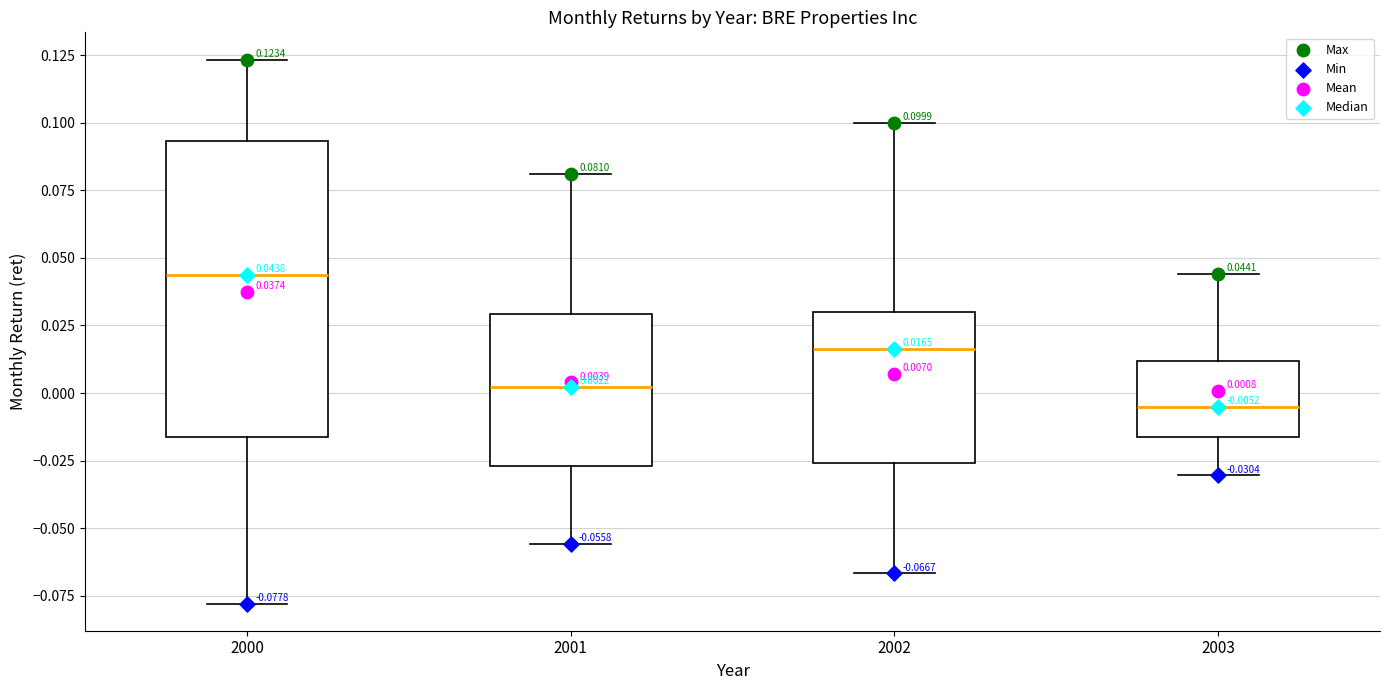

Which box is the tallest, from its lower edge to its upper edge?

2000